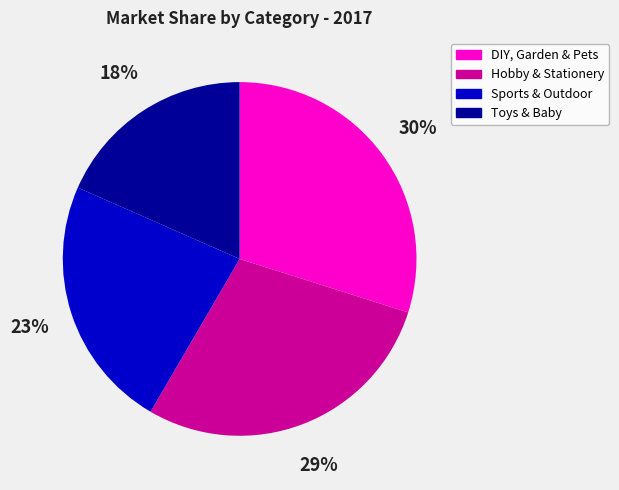

How many segments does this pie chart have?

4